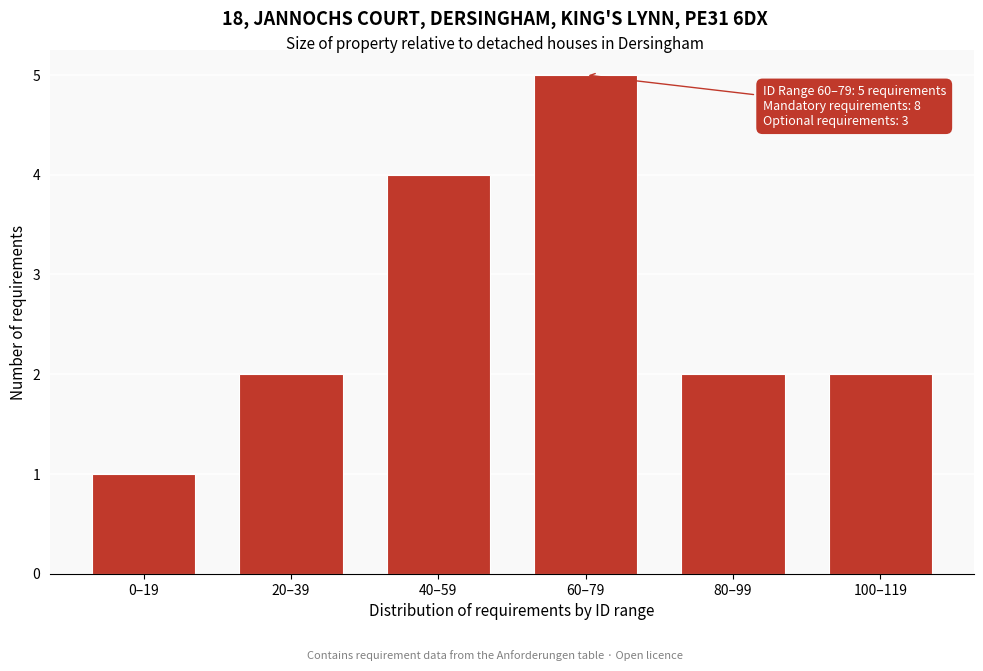

Reading left to right, list all the values displayed in this chart.

0–19=1	20–39=2	40–59=4	60–79=5	80–99=2	100–119=2